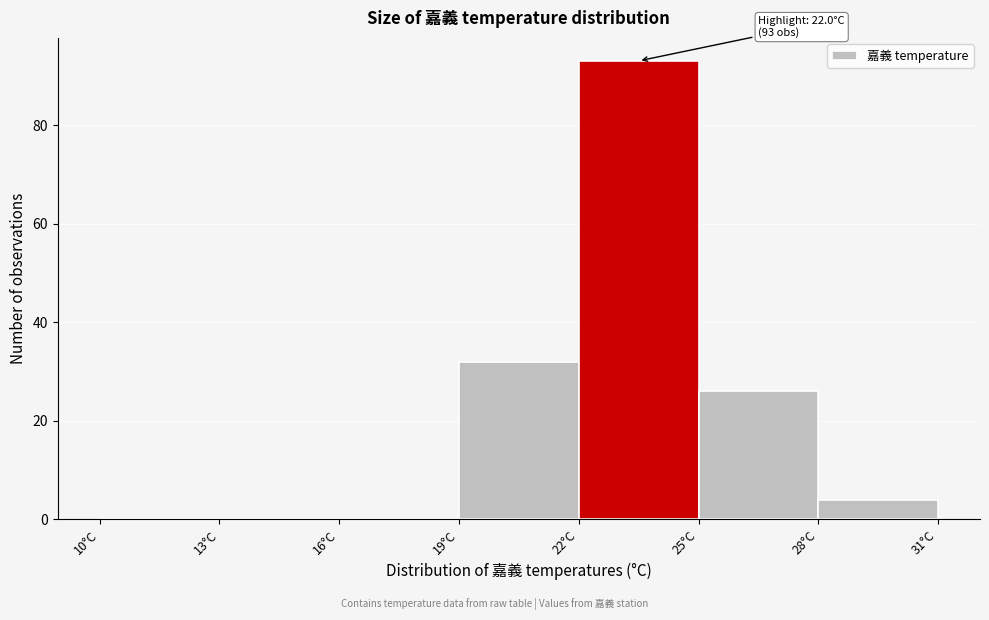

Which range on the x-axis has the tallest bar?

22 to 25